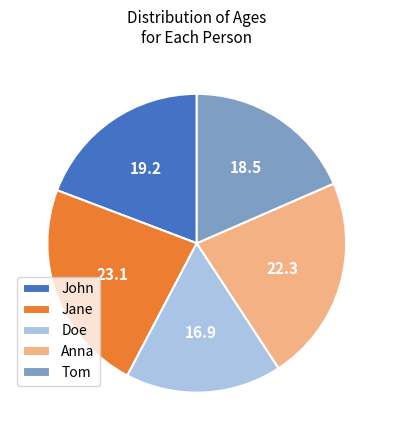

Is the sum of Anna and Jane greater than half?

No